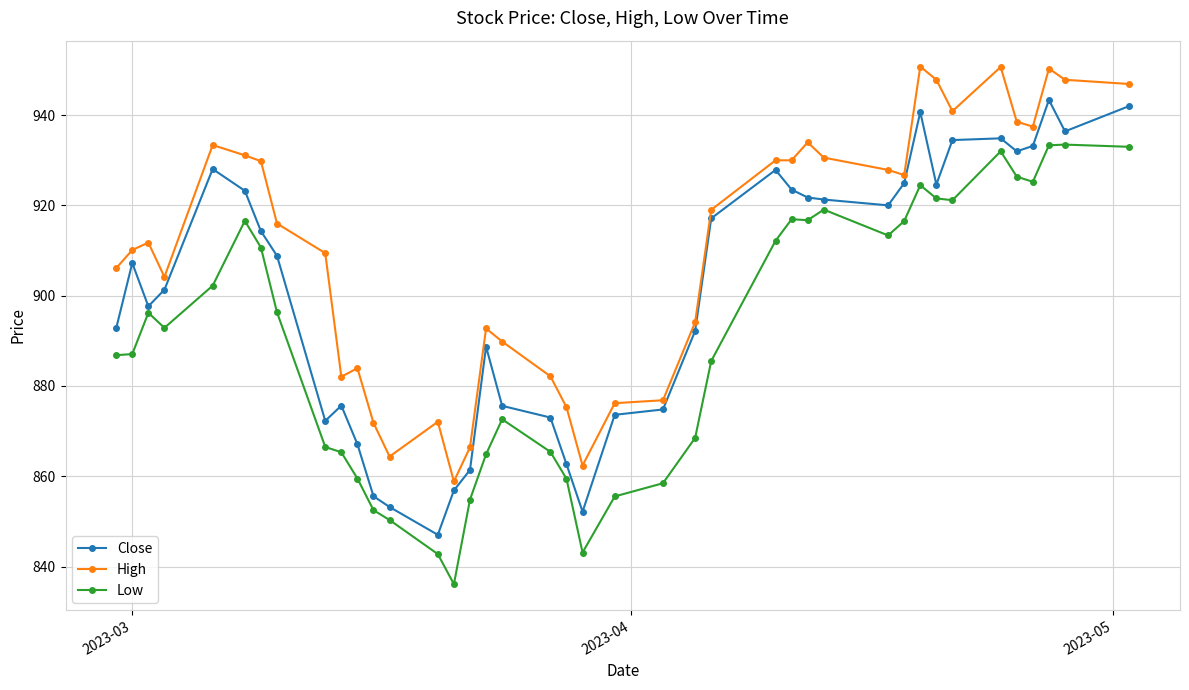

List the series in order of their peak value, highest first.

High, Close, Low